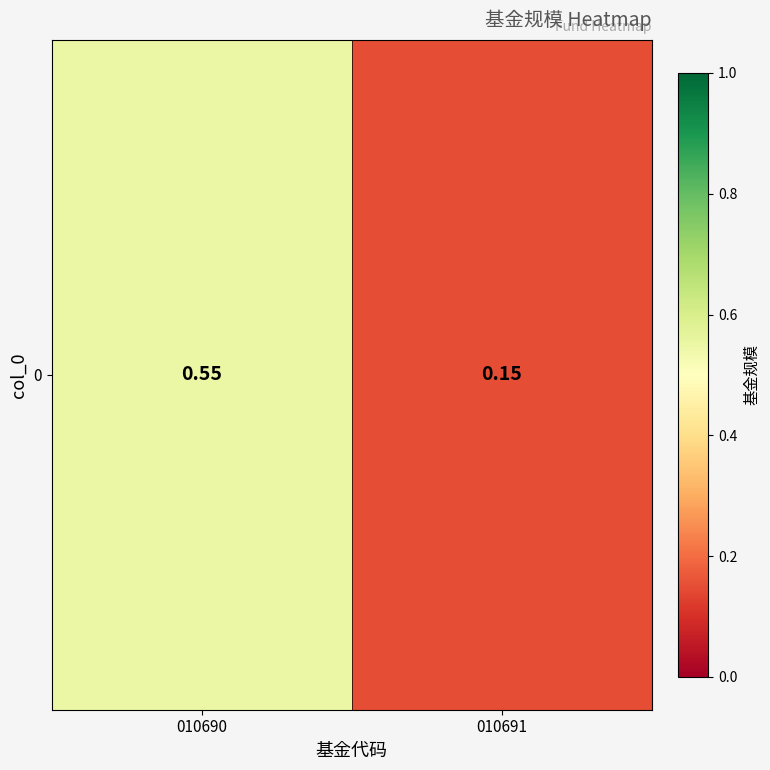

What is the smallest value displayed?

0.1